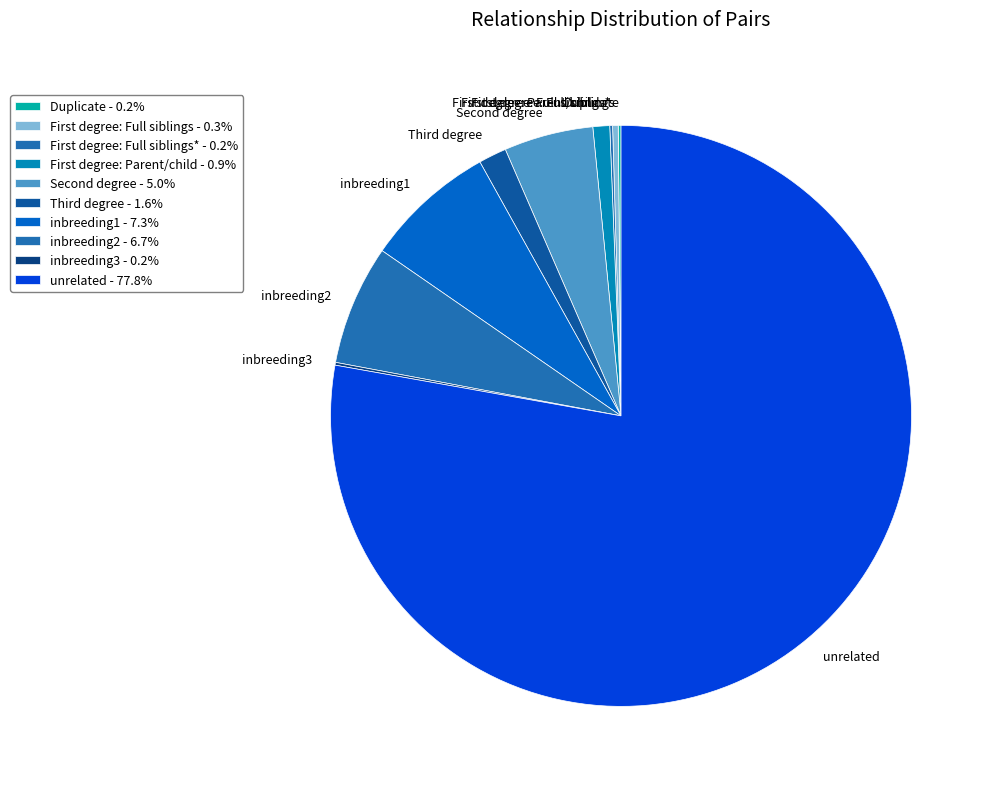

Does unrelated account for over 50% of the chart?

Yes